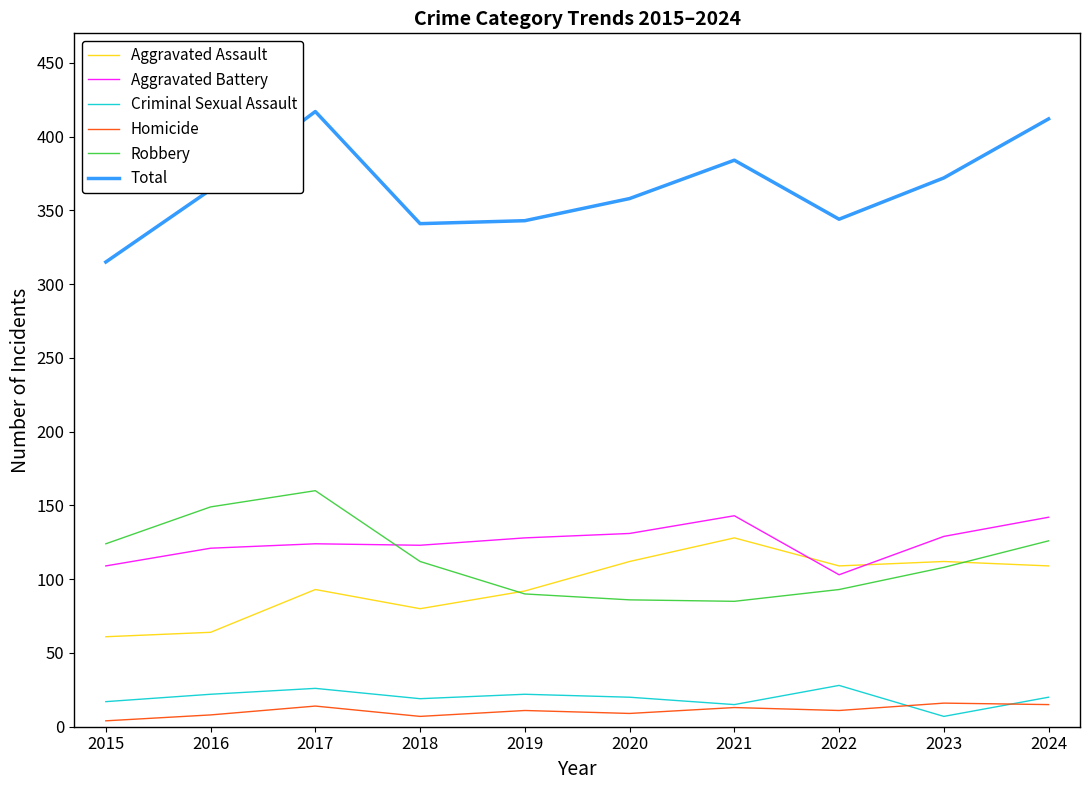

What is the difference between the maximum and minimum values in the Aggravated Assault series?

67